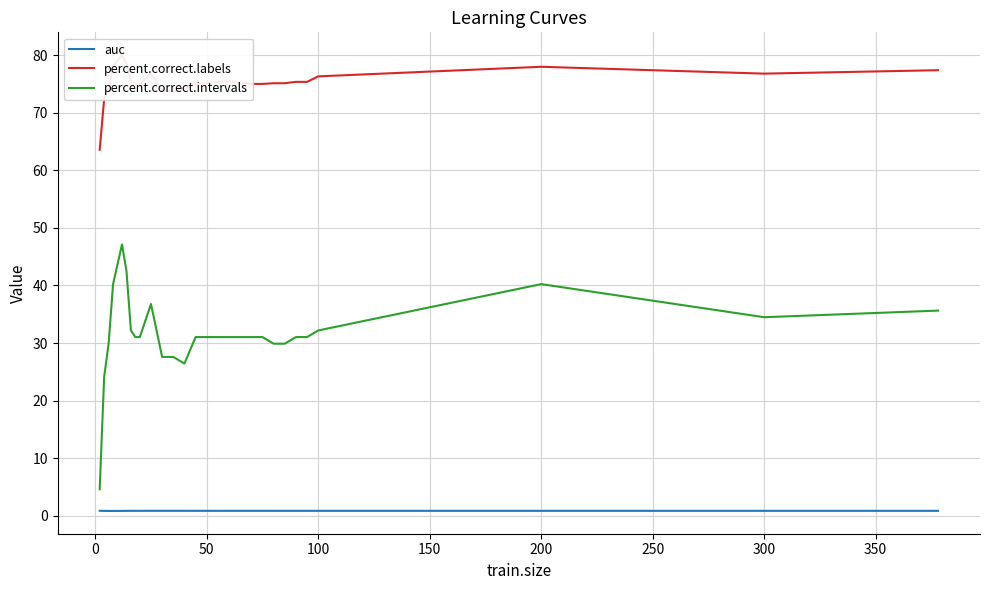

What is the minimum value for percent.correct.intervals?

4.6